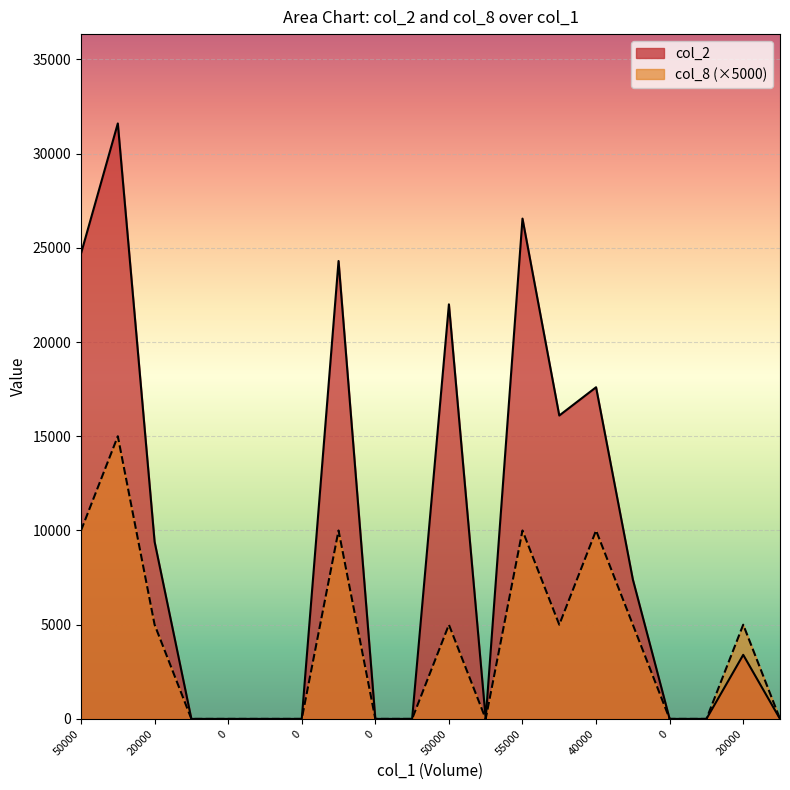

Between 50000 and 0, which is larger?

50000